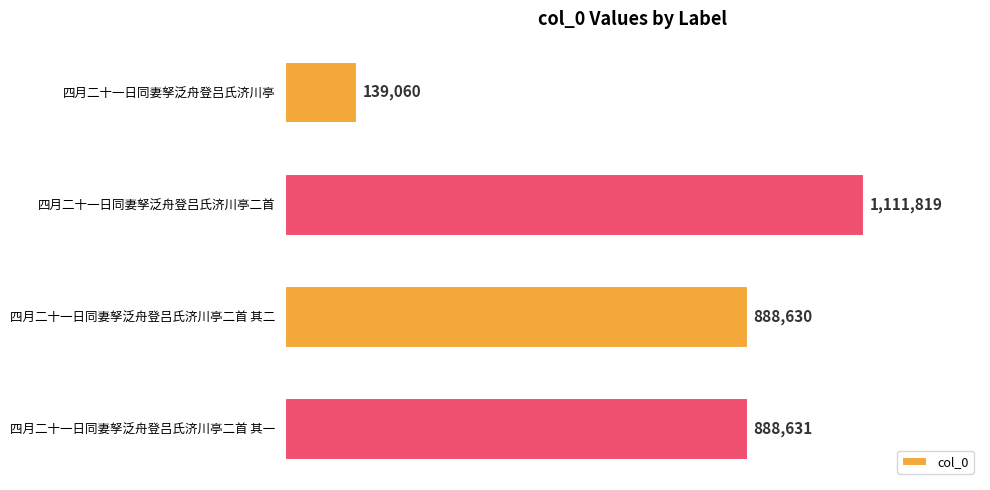

List the labels in order of value, largest first.

四月二十一日同妻孥泛舟登吕氏济川亭二首, 四月二十一日同妻孥泛舟登吕氏济川亭二首 其一, 四月二十一日同妻孥泛舟登吕氏济川亭二首 其二, 四月二十一日同妻孥泛舟登吕氏济川亭